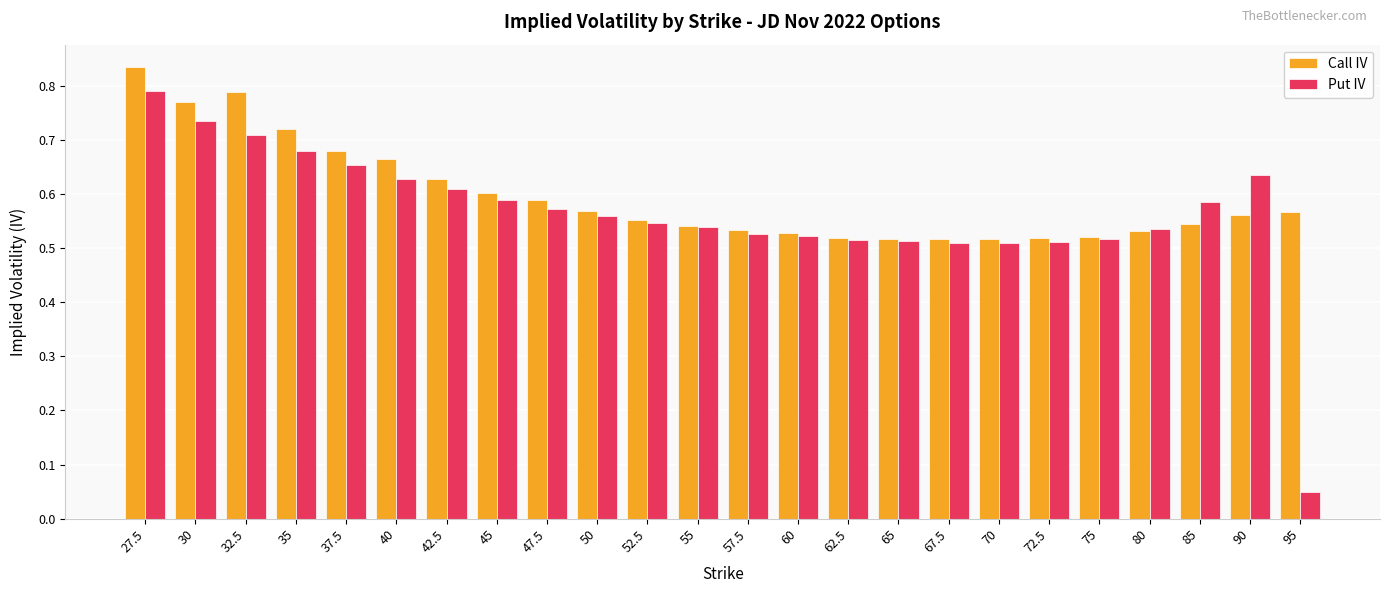

How many groups of bars are there?

24